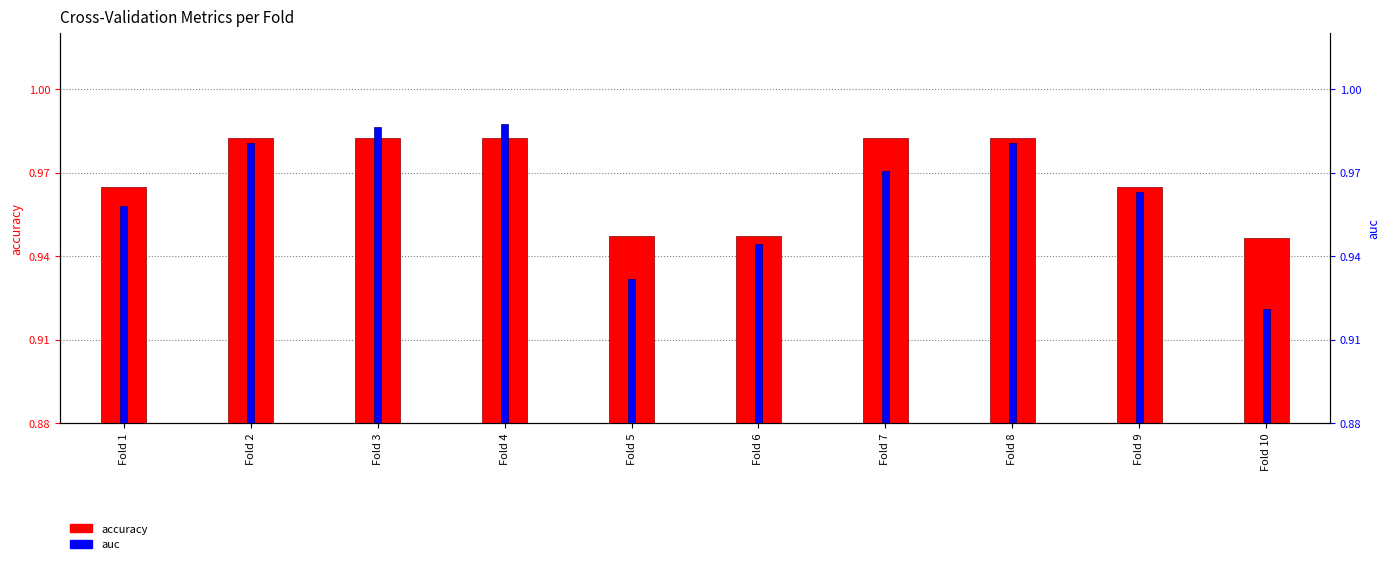

What is the average value of the accuracy series?

1.0